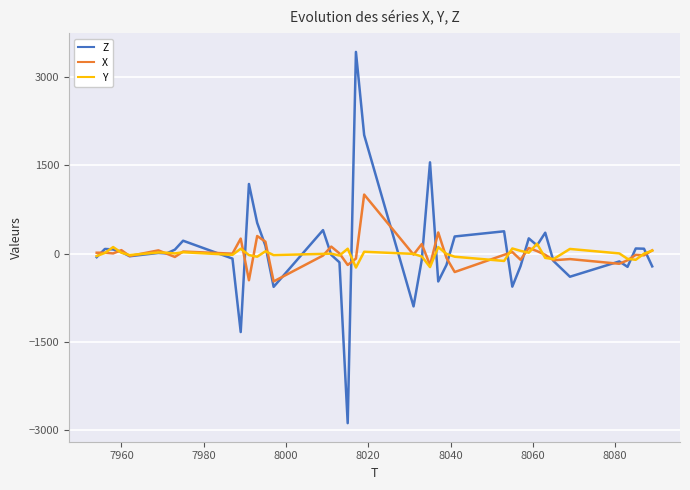

How many categories are shown in the chart?

40